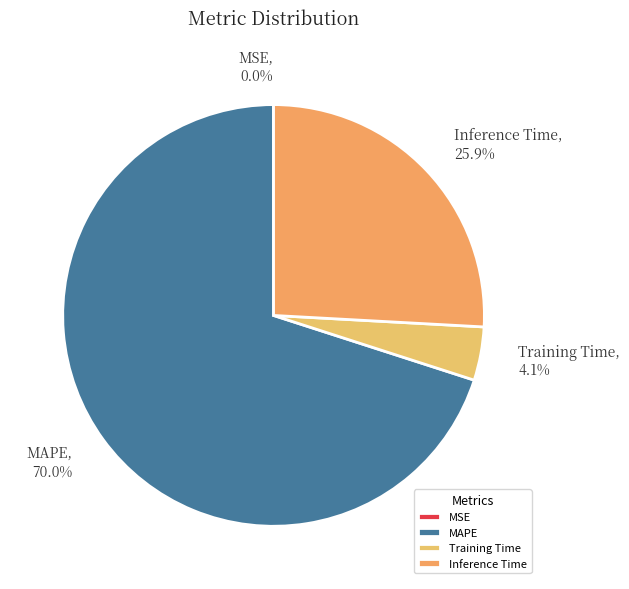

Which has a higher value, Training Time or Inference Time?

Inference Time